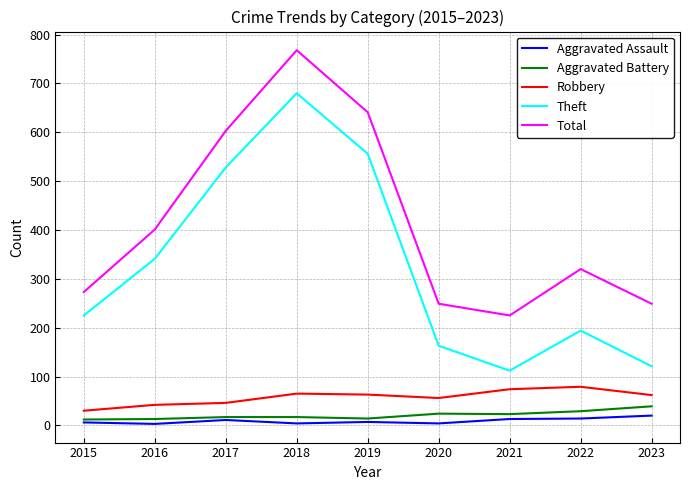

True or false: Aggravated Assault has a value of 4 at 2018.

True